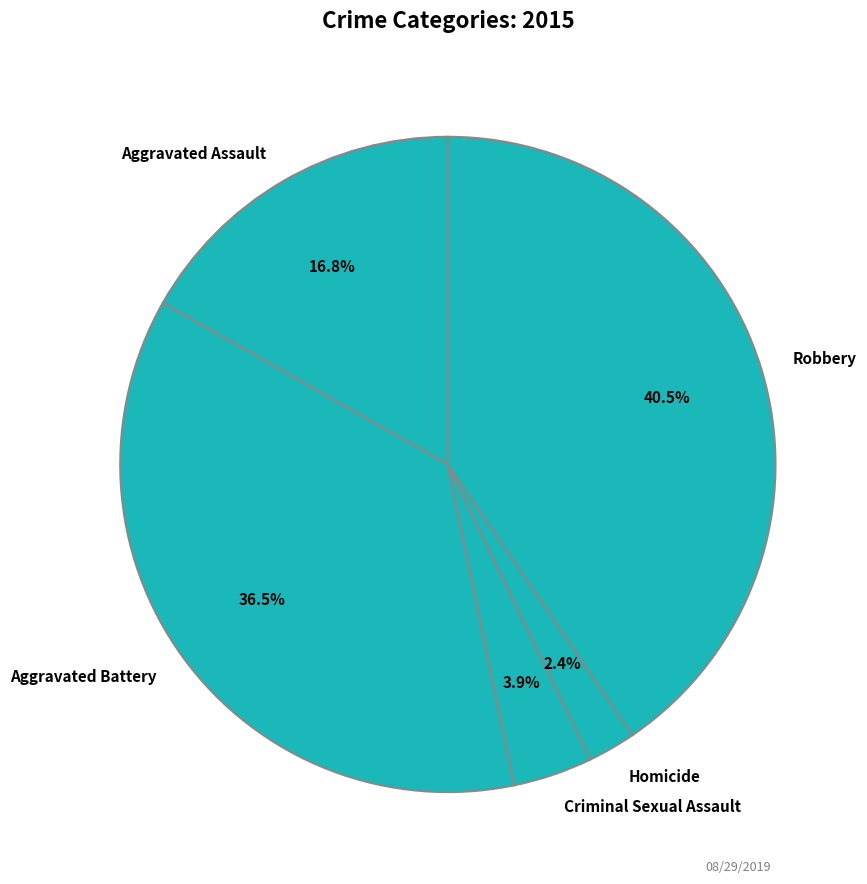

How much of the chart is everything except Robbery?

59.5%